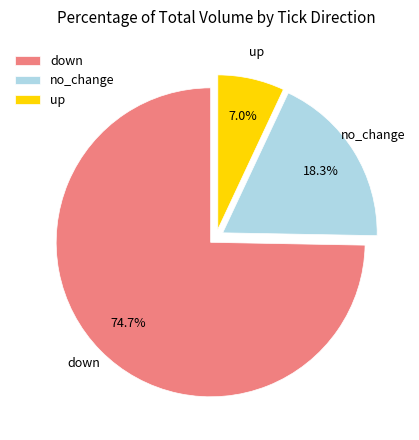

Count the number of slices in the pie.

3